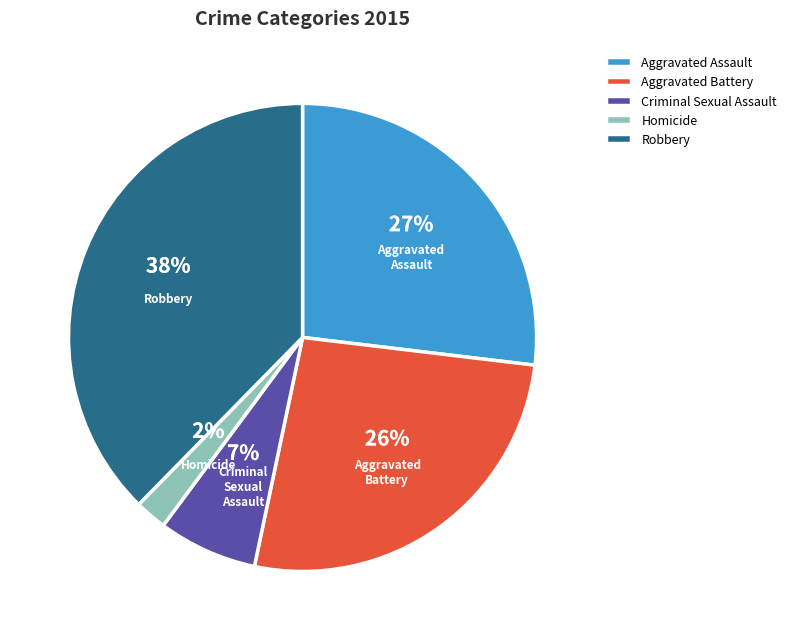

Between Aggravated Battery and Robbery, which is larger?

Robbery